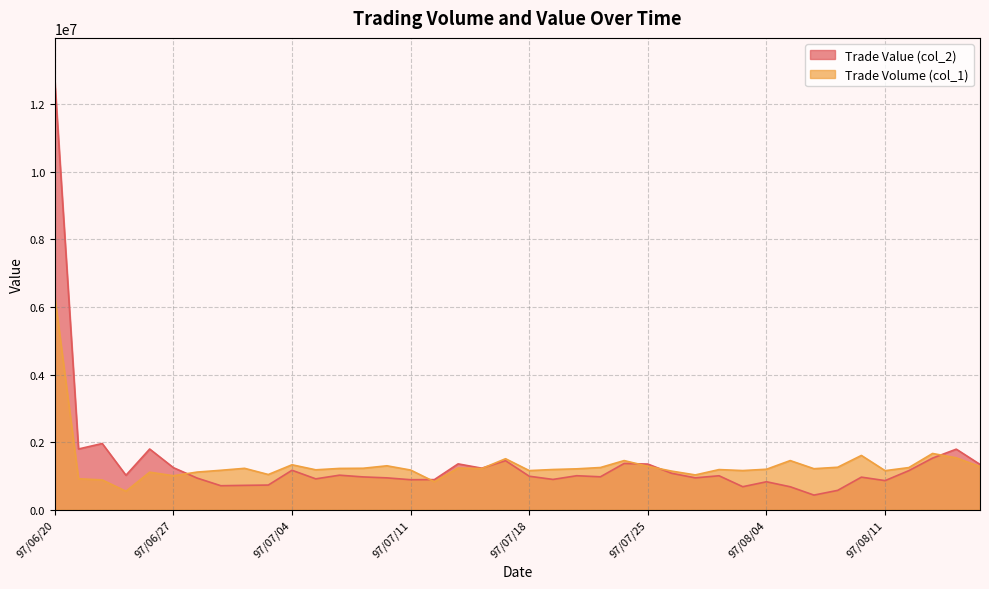

What is the difference between the maximum and minimum values in the col_1 series?

5761000